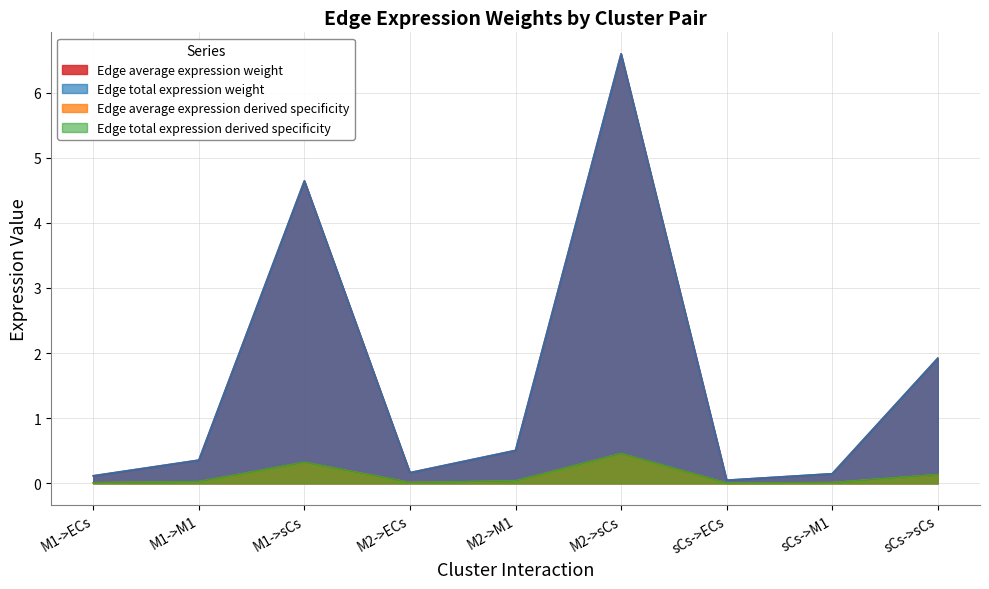

In Edge total expression derived specificity, how many points are lower than both neighbors (excluding endpoints)?

2